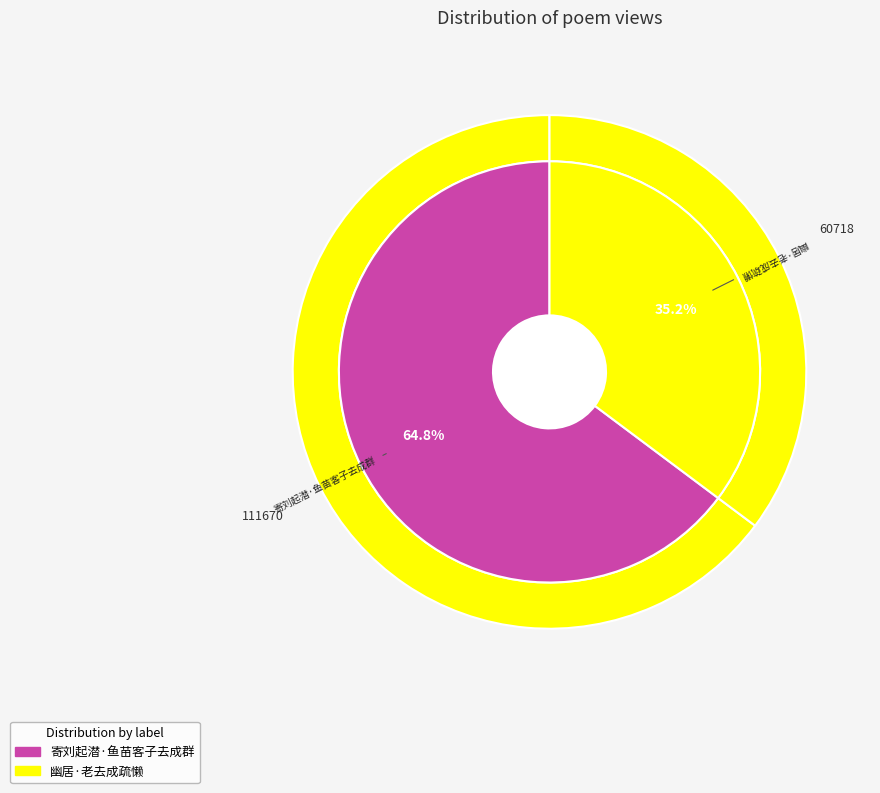

Approximately how many times larger is the value at 幽居·老去成疏懒 compared to 寄刘起潜·鱼苗客子去成群?

0.5